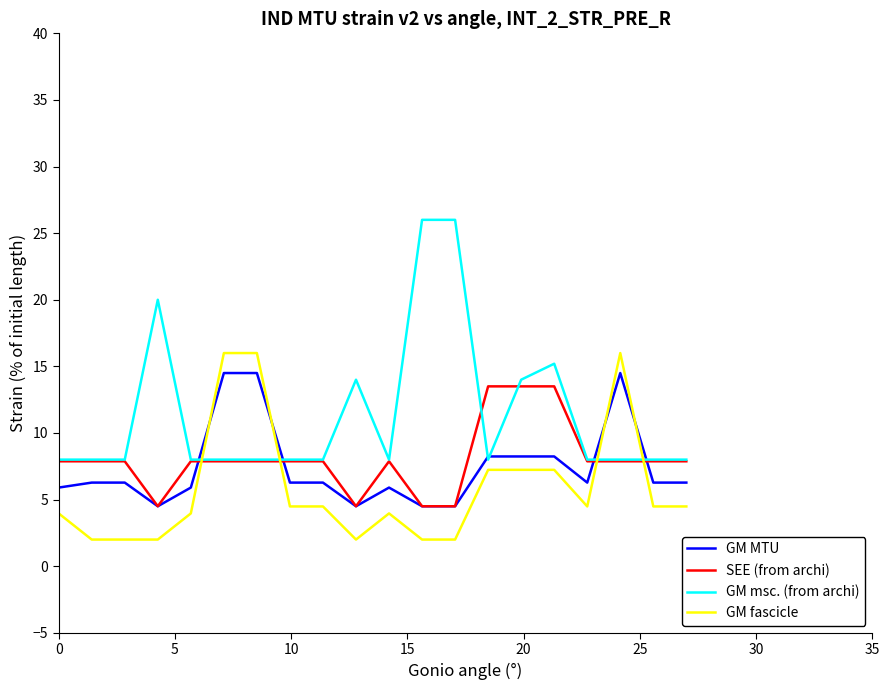

Reading left to right, transcribe all the data shown in this chart.

GM MTU: 5.9	6.3	6.3	4.5	5.9	14.5	14.5	6.3	6.3	4.5	5.9	4.5	4.5	8.2	8.2	8.2	6.3	14.5	6.3	6.3
SEE (from archi): 7.9	7.9	7.9	4.5	7.9	7.9	7.9	7.9	7.9	4.5	7.9	4.5	4.5	13.5	13.5	13.5	7.9	7.9	7.9	7.9
GM msc. (from archi): 8.0	8.0	8.0	20.0	8.0	8.0	8.0	8.0	8.0	14.0	8.0	26.0	26.0	8.0	14.0	15.2	8.0	8.0	8.0	8.0
GM fascicle: 4.0	2.0	2.0	2.0	4.0	16.0	16.0	4.5	4.5	2.0	4.0	2.0	2.0	7.2	7.2	7.2	4.5	16.0	4.5	4.5